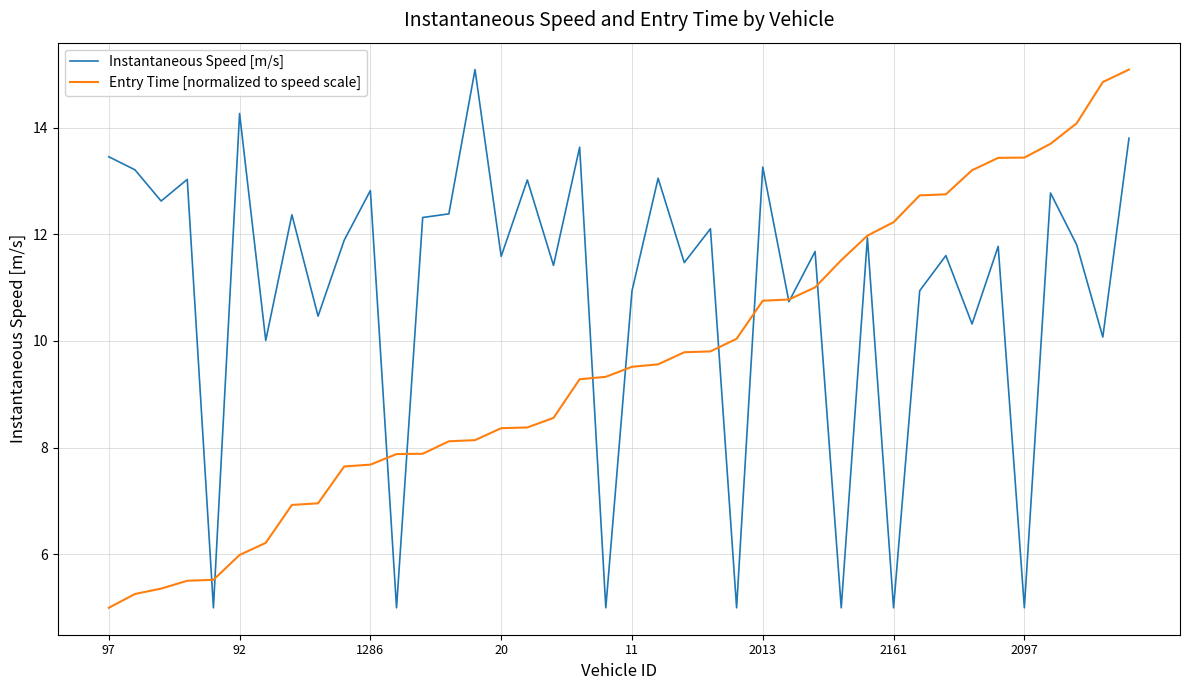

What is the minimum value for Instantaneous Speed [m/s]?

5.0